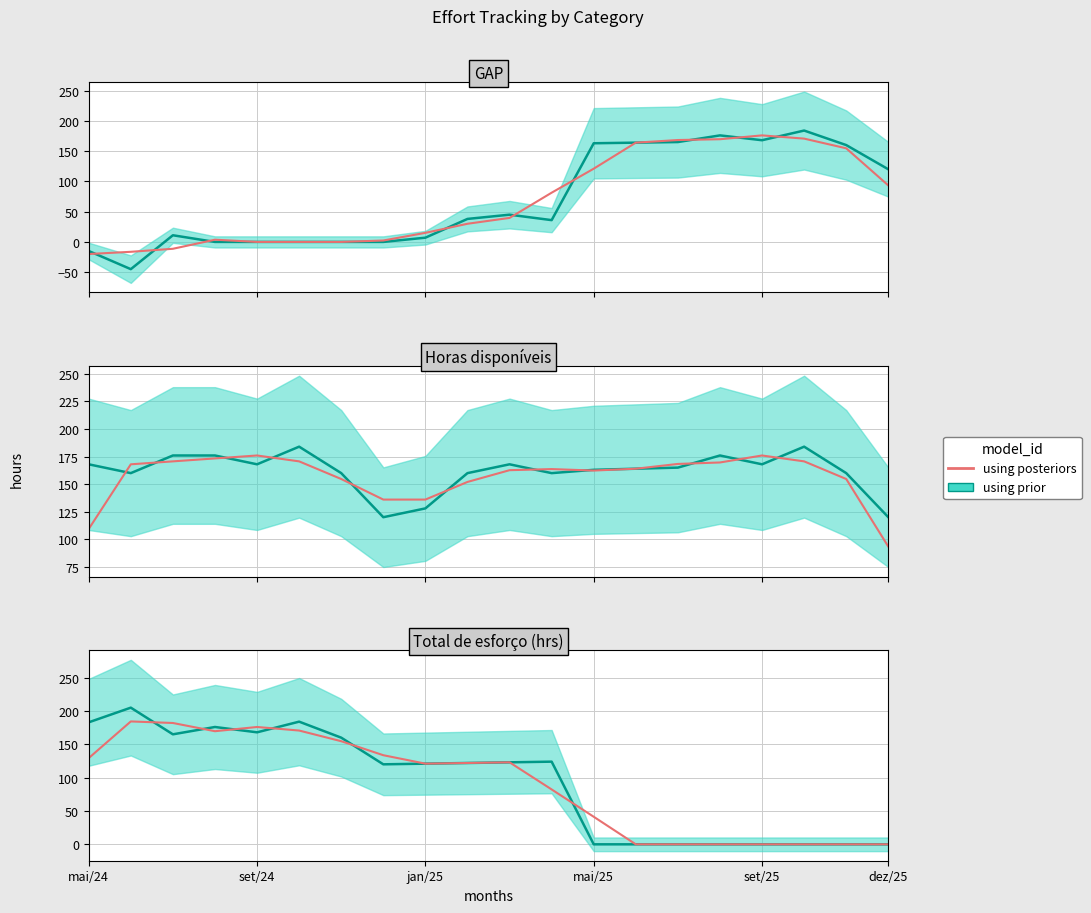

Reading left to right, list all the values displayed in this chart.

129.3	184.3	182.0	169.7	176.0	170.7	154.7	133.7	121.0	122.0	123.0	82.3	41.3	0.0	0.0	0.0	0.0	0.0	0.0	0.0